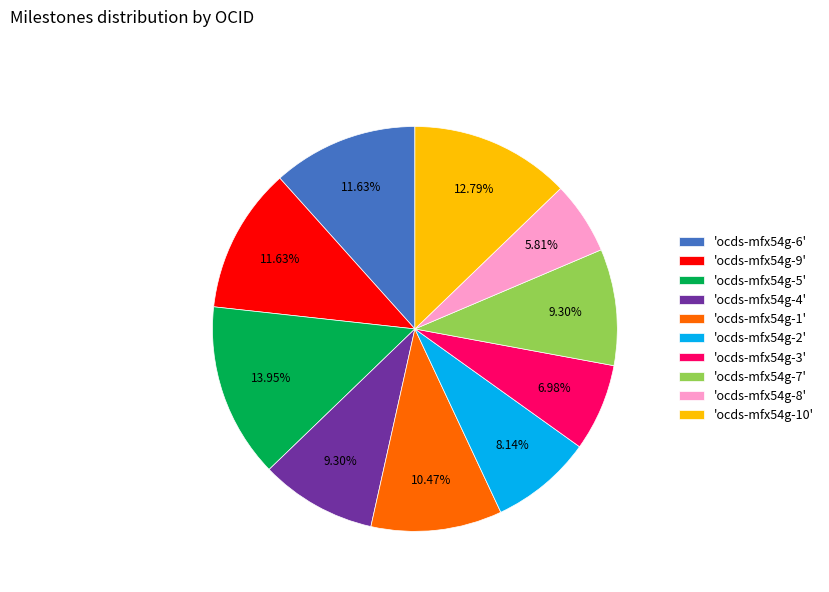

How many segments does this pie chart have?

10